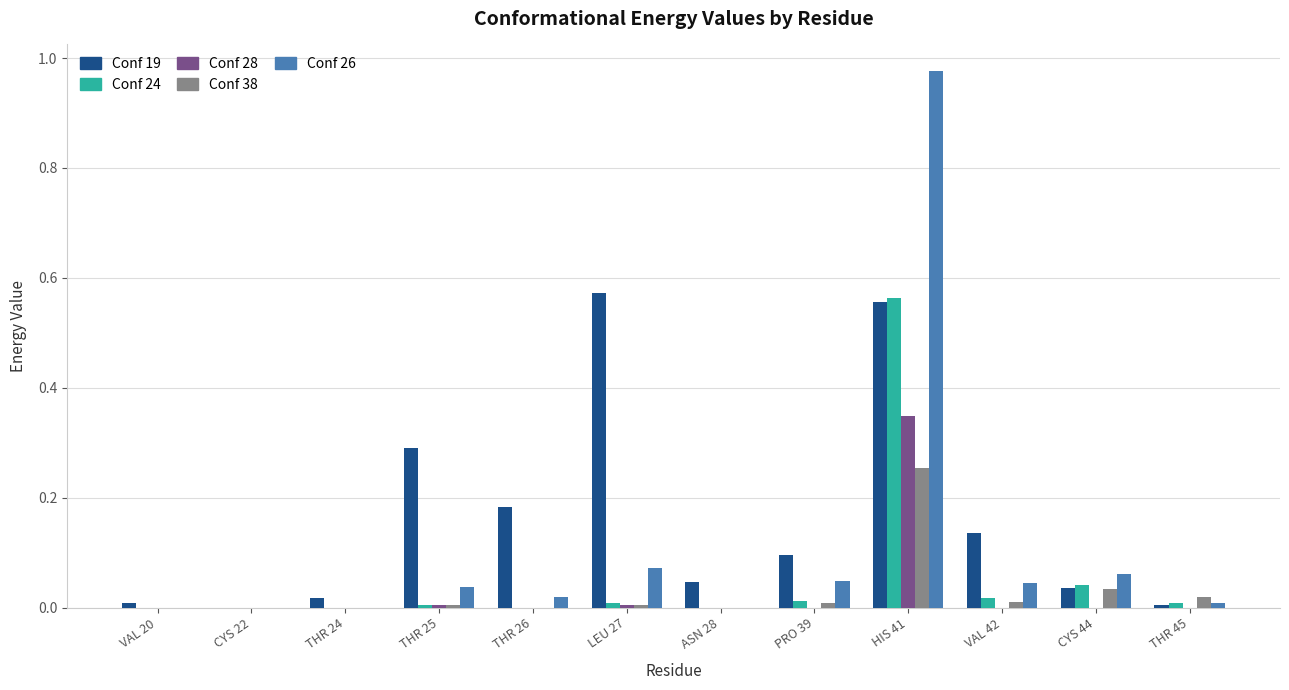

At which category is the sum across all series the highest?

HIS 41